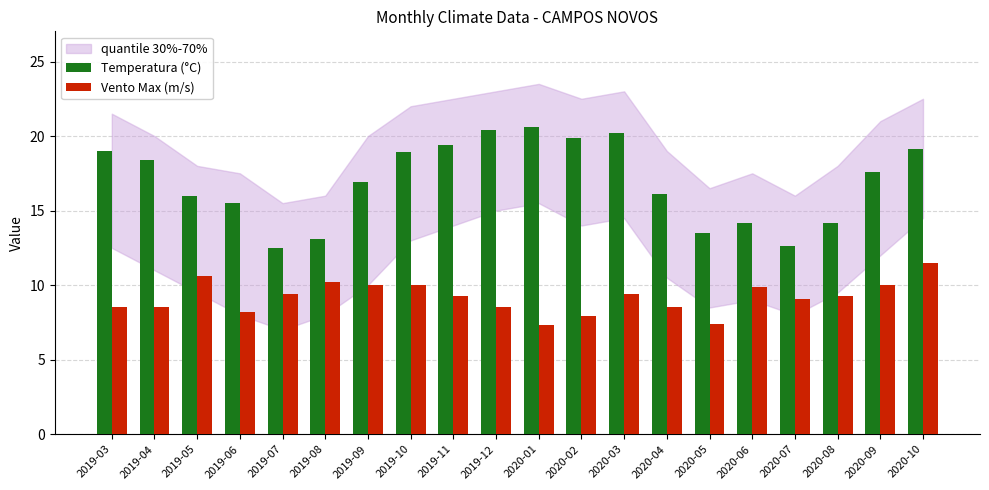

Is it true that Temperatura (°C) equals 21.7 at 2019-05?

False